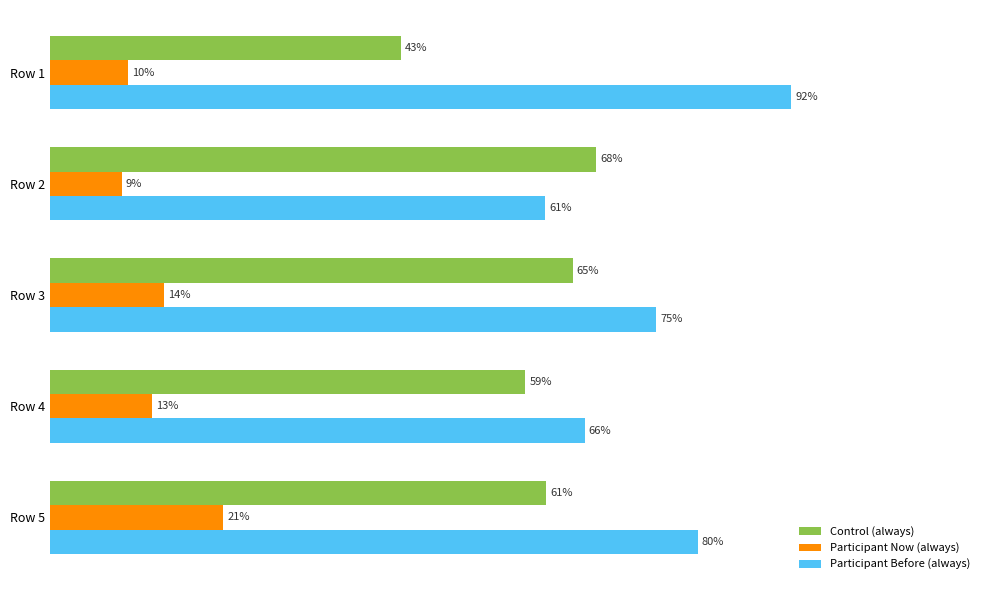

How many series are shown in this chart?

3